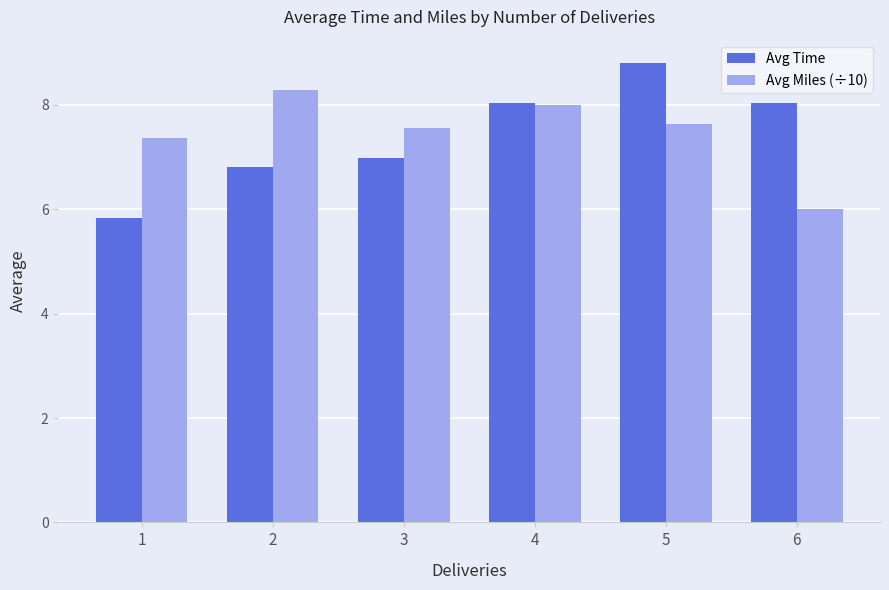

What are all the series names shown in the legend?

Avg Time, Avg Miles (÷10)